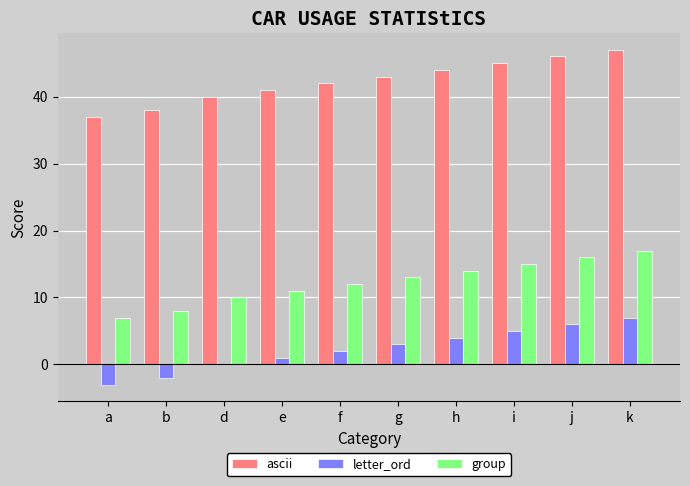

Which series has the largest total across all categories?

ascii